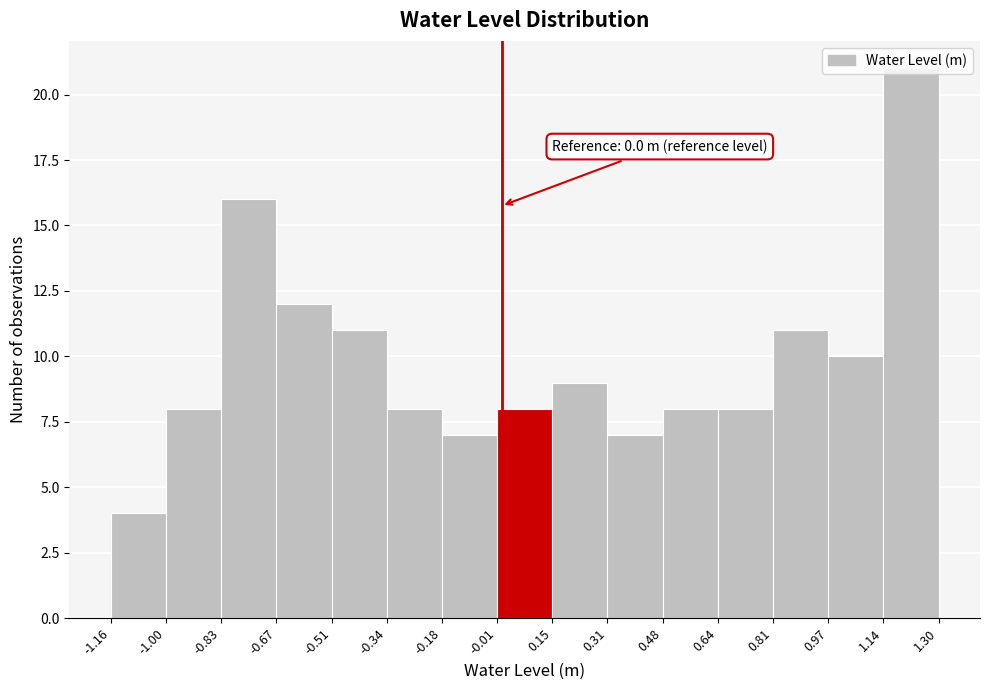

Over which range of the x-axis is the bar tallest?

1.14 to 1.30